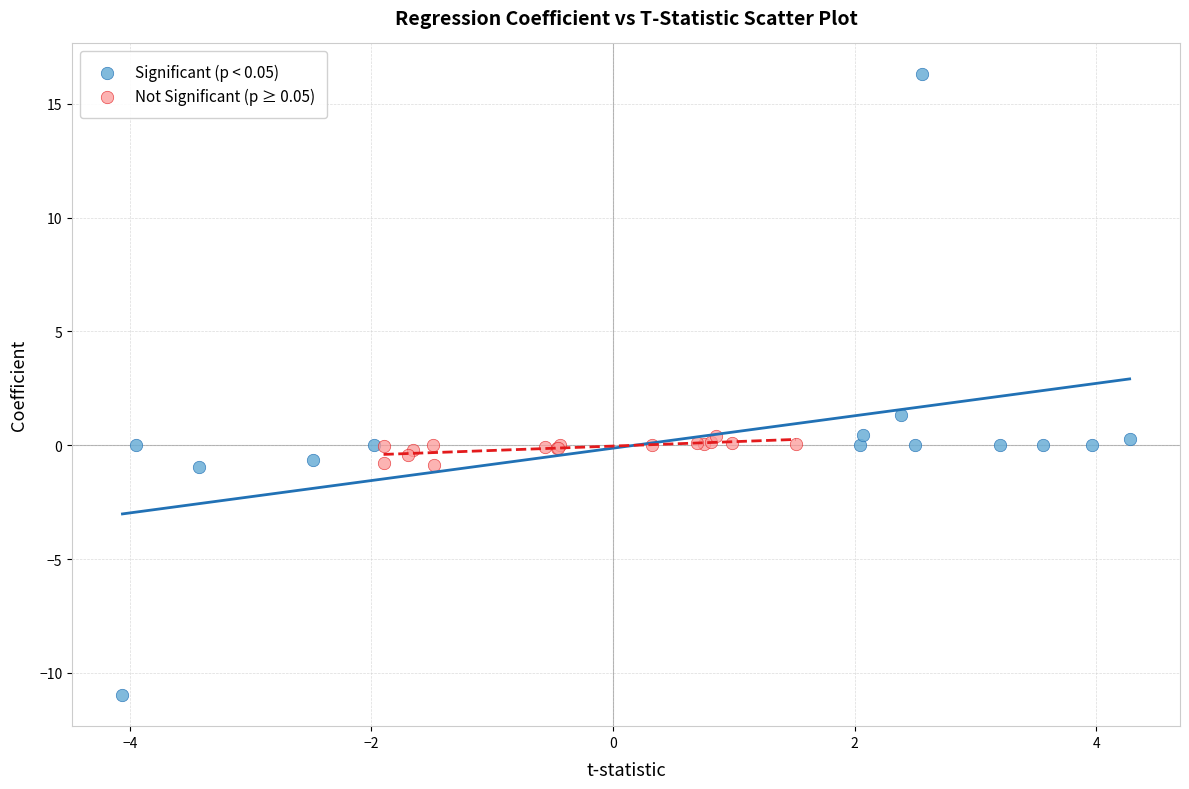

Which series has the largest Y range (max minus min)?

Significant (p < 0.05)